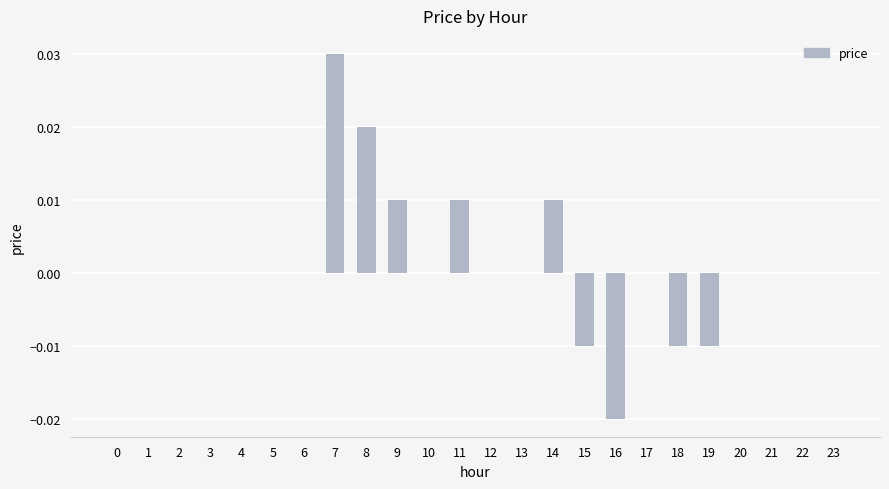

True or false: the data shows 0.0 at 17.

True